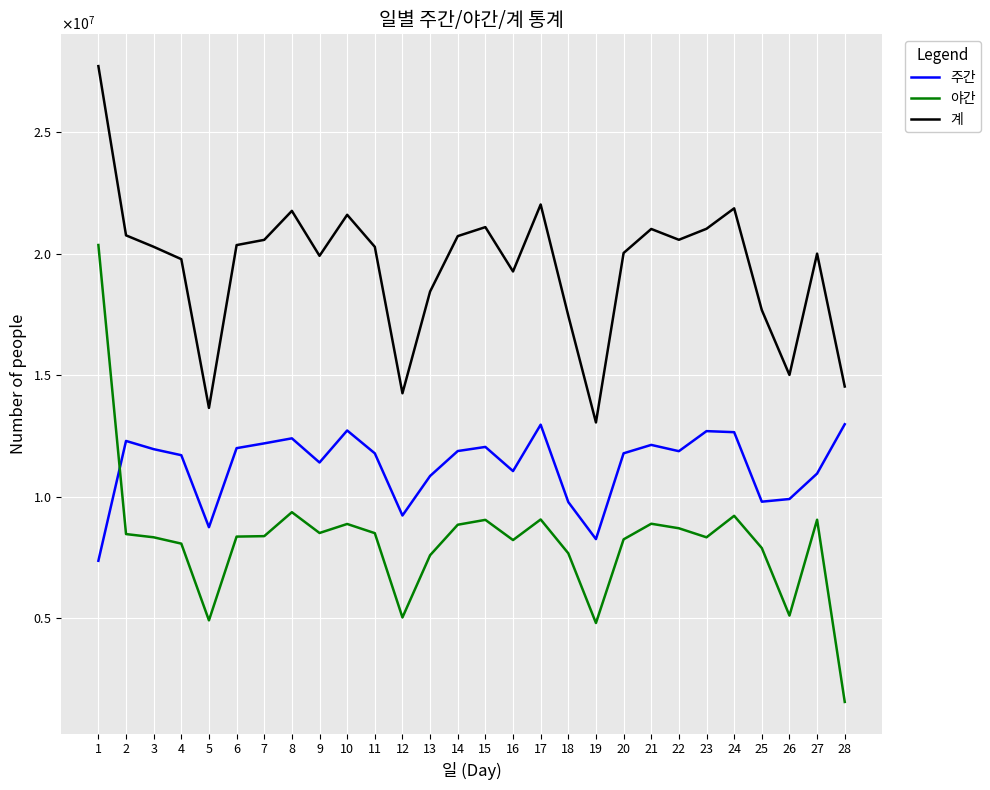

In 야간, how many points are higher than both neighbors (excluding endpoints)?

7